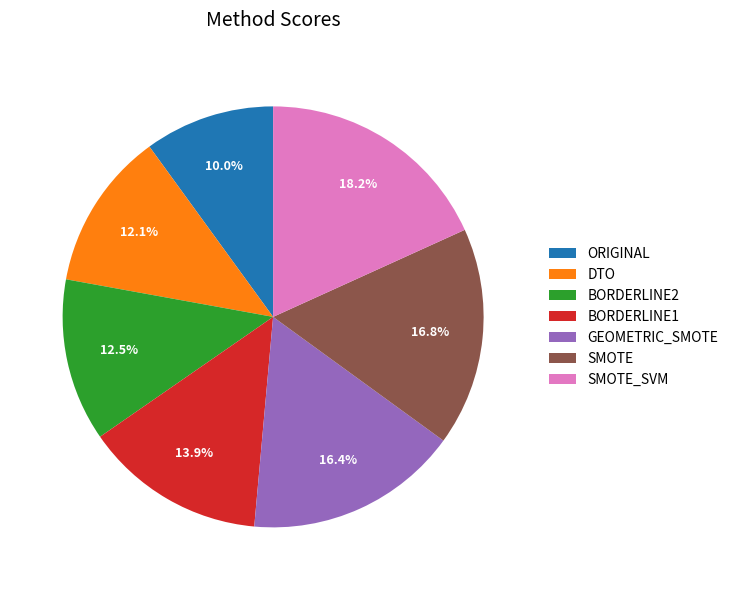

Is there a majority slice in this chart?

No